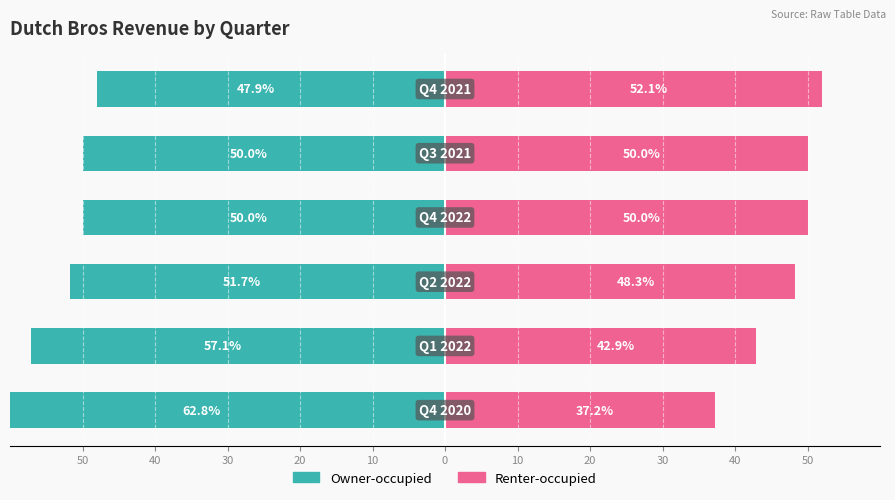

How many bars are there in each group?

2